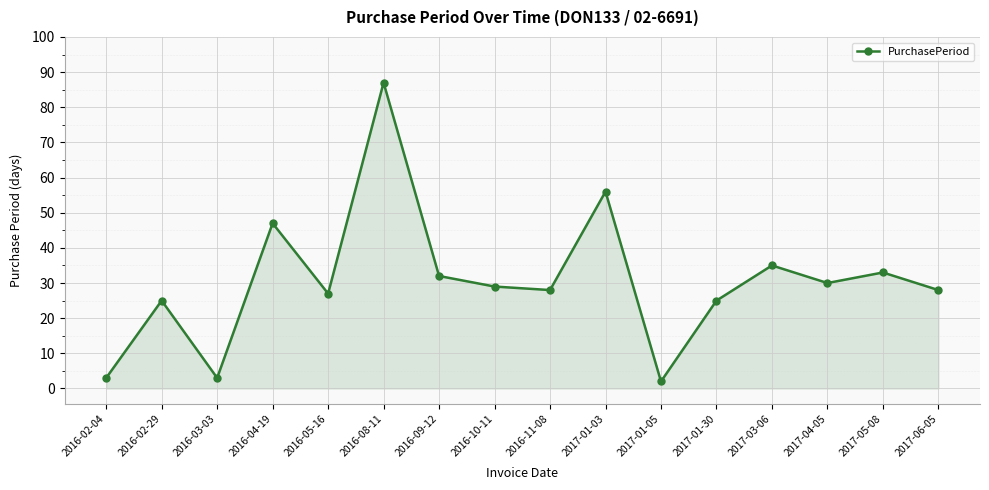

Reading left to right, extract all data points from this chart.

2016-02-04=3	2016-02-29=25	2016-03-03=3	2016-04-19=47	2016-05-16=27	2016-08-11=87	2016-09-12=32	2016-10-11=29	2016-11-08=28	2017-01-03=56	2017-01-05=2	2017-01-30=25	2017-03-06=35	2017-04-05=30	2017-05-08=33	2017-06-05=28